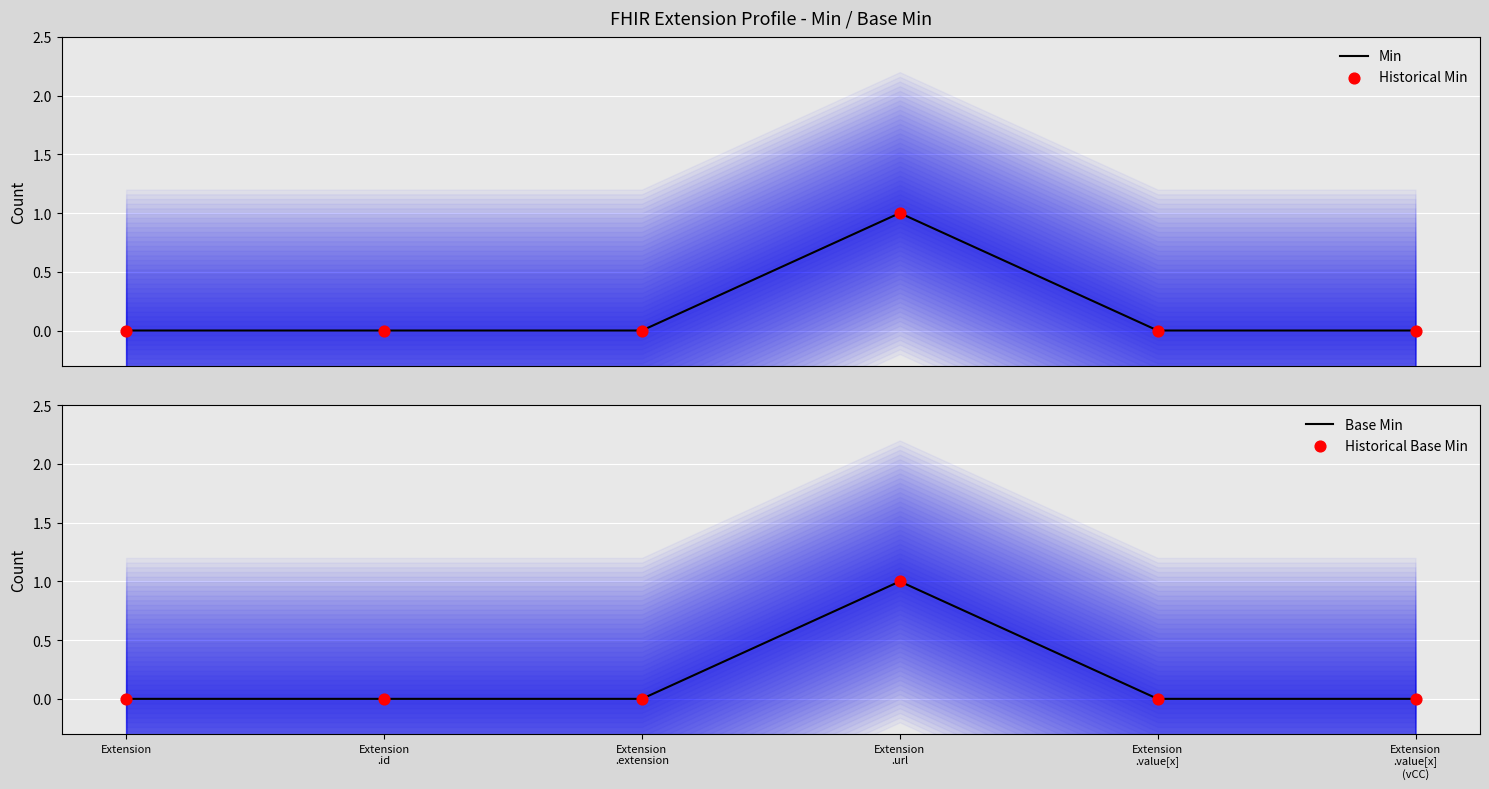

Which series has the largest total across all categories?

Min